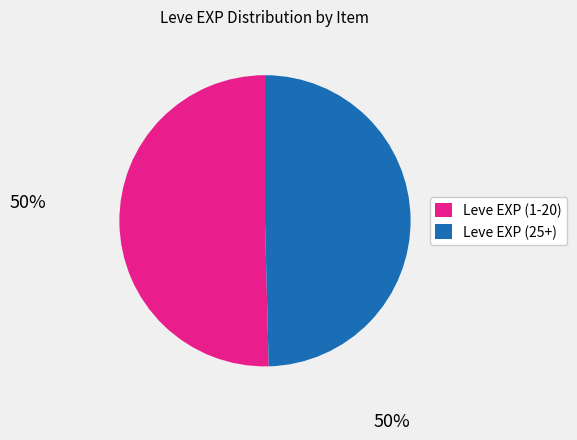

Is there a majority slice in this chart?

Yes